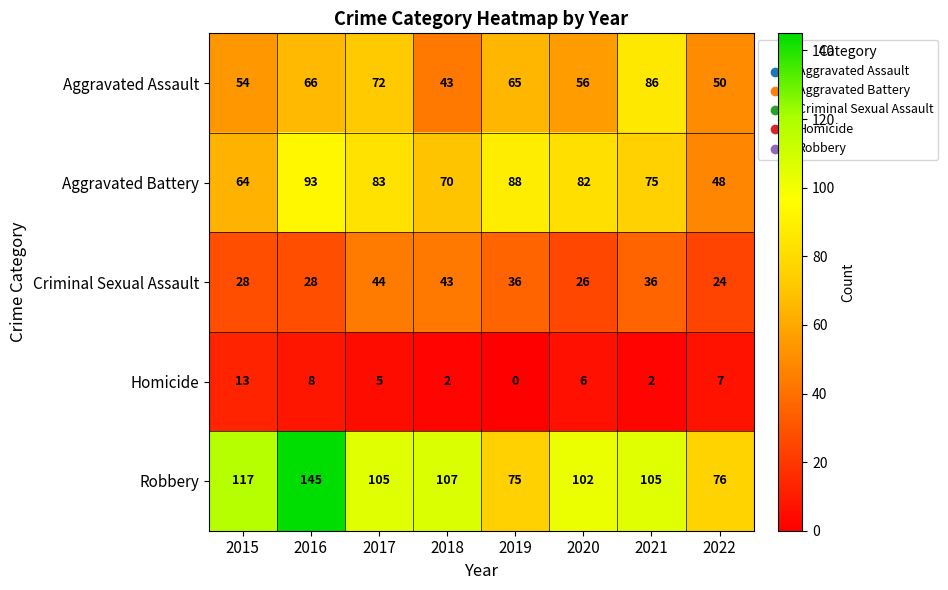

What is the maximum value for Aggravated Battery?

93